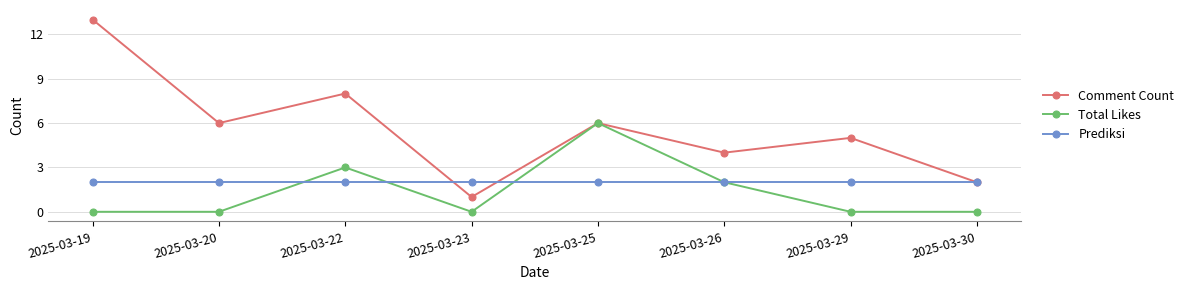

Which series changed the most between 2025-03-29 and 2025-03-30?

Comment Count